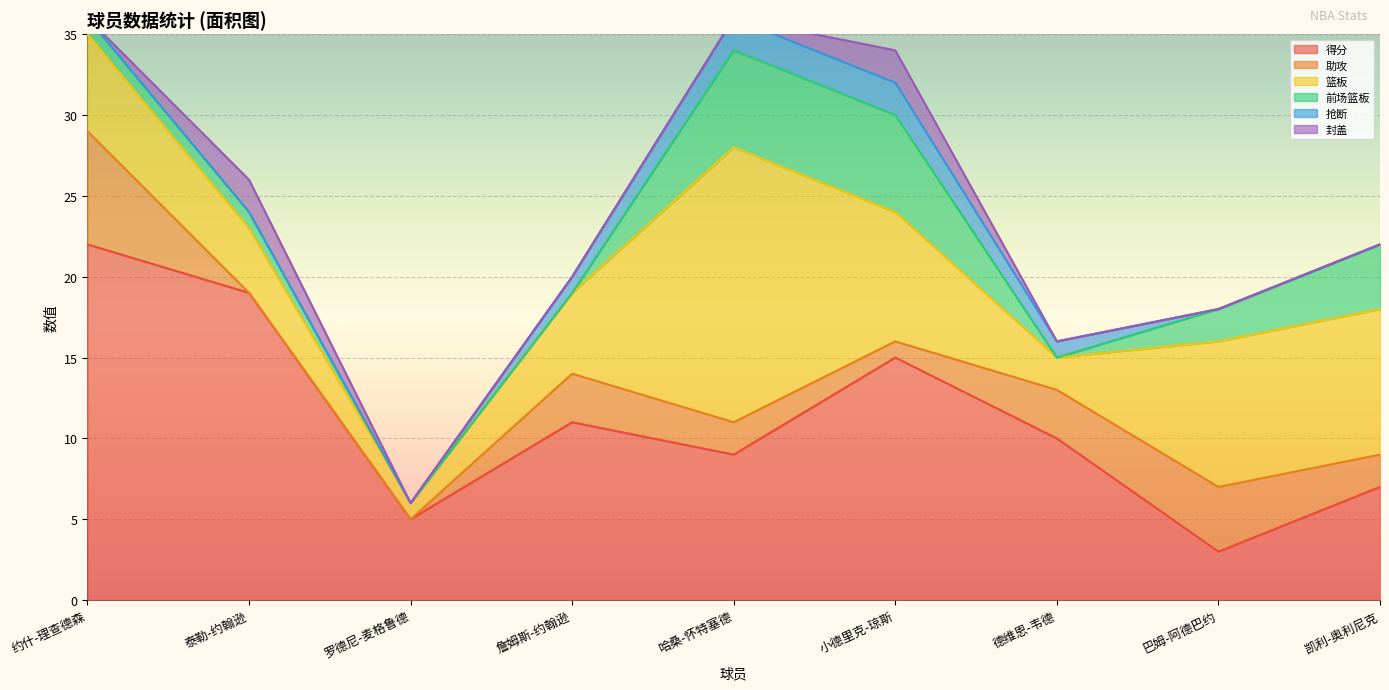

At how many categories does at least one series exceed 21?

1